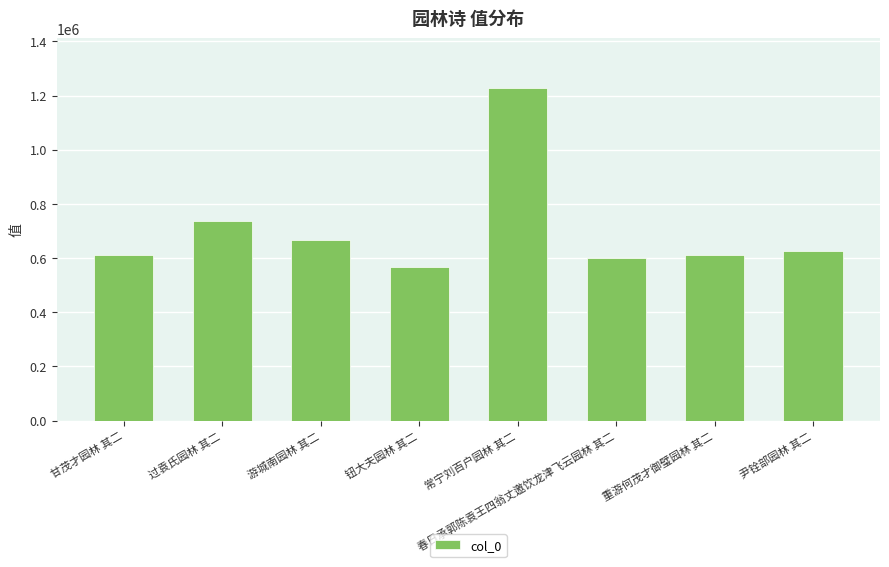

Approximately how many times larger is the value at 钮大夫园林 其二 compared to 重游何茂才御璧园林 其二?

0.9